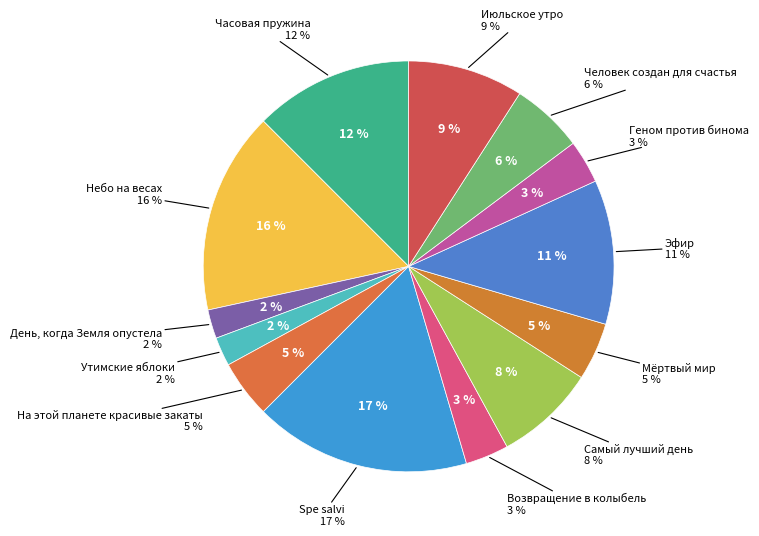

Rank the categories by value from highest to lowest.

Spe salvi, Небо на весах, Часовая пружина, Эфир, Июльское утро, Самый лучший день, Человек создан для счастья, На этой планете красивые закаты, Мёртвый мир, Возвращение в колыбель, Геном против бинома, День, когда Земля опустела, Утимские яблоки